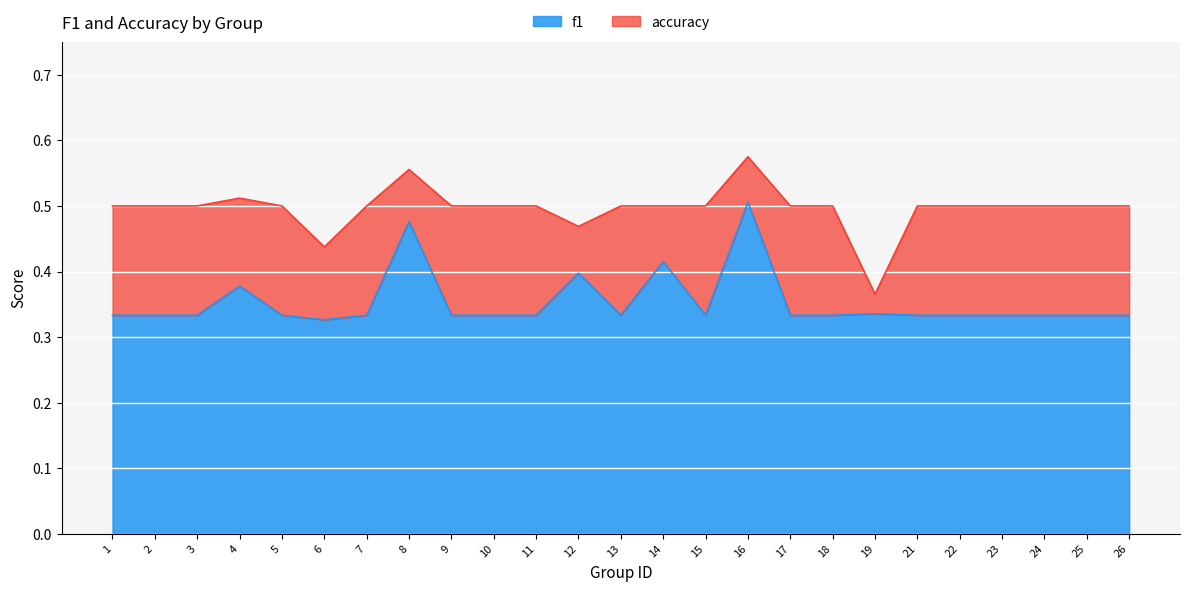

What is the highest value of the f1 series?

0.5